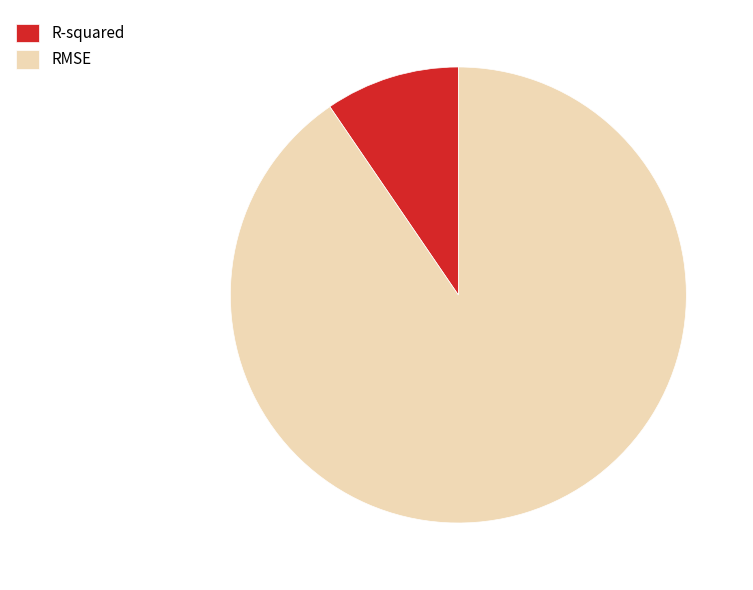

Rank the categories by value from highest to lowest.

RMSE, R-squared